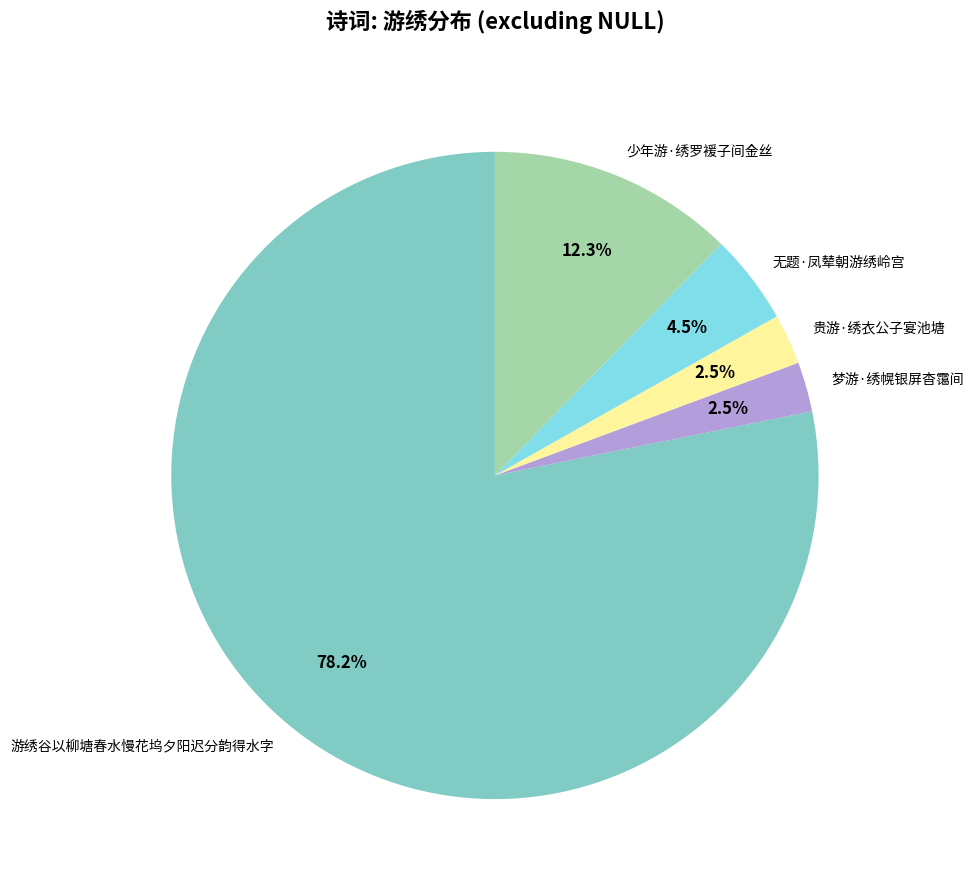

Combined, what portion of the pie is 无题·凤辇朝游绣岭宫 and 梦游·绣幌银屏杳霭间?

7.0%